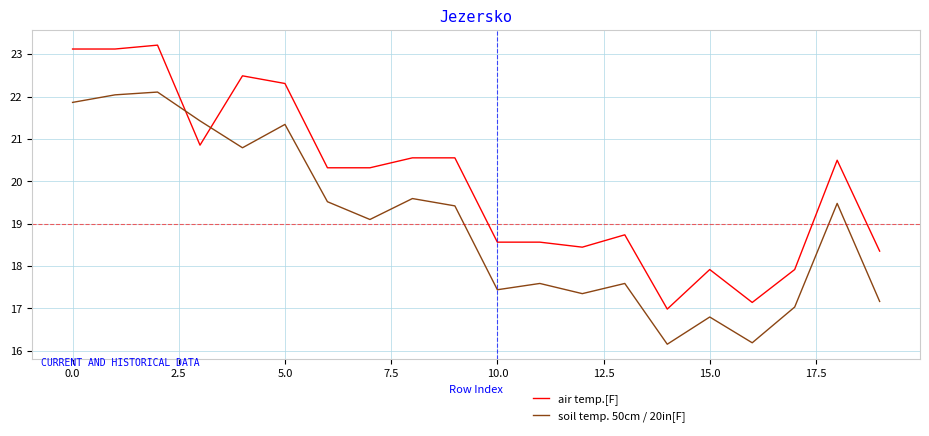

What are all the series names shown in the legend?

air temp.[F], soil temp. 50cm / 20in[F]